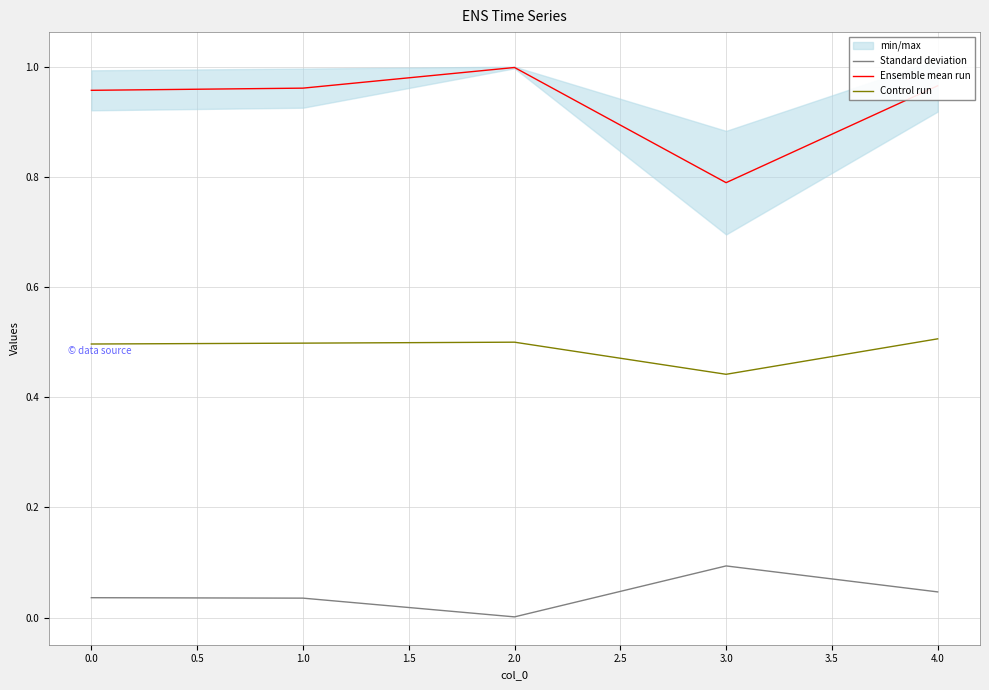

True or false: Control run has a value of 0.5 at 4.0.

True